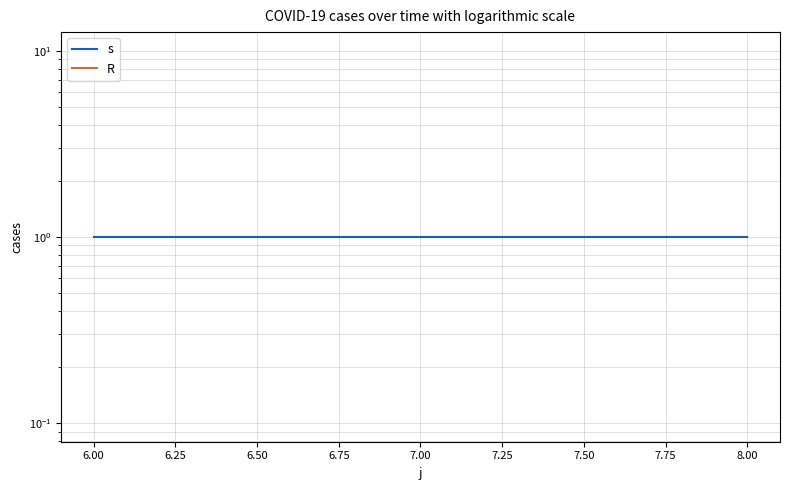

Is it true that s equals 1 at 6.00?

True